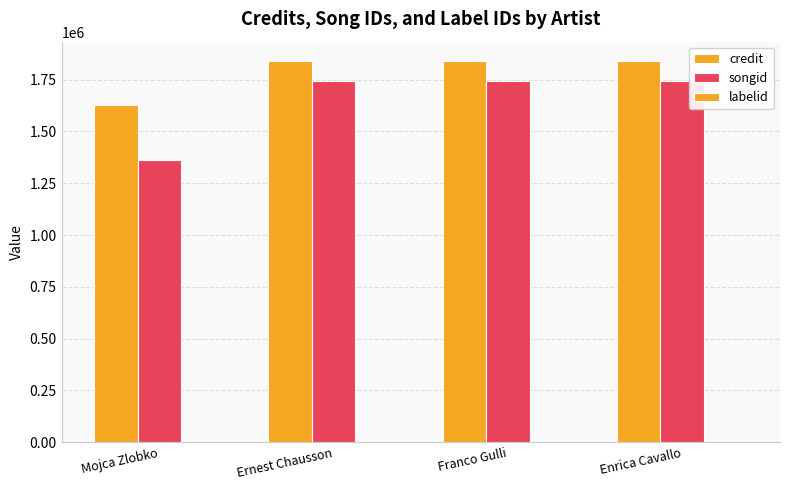

How many data points does each series have?

4